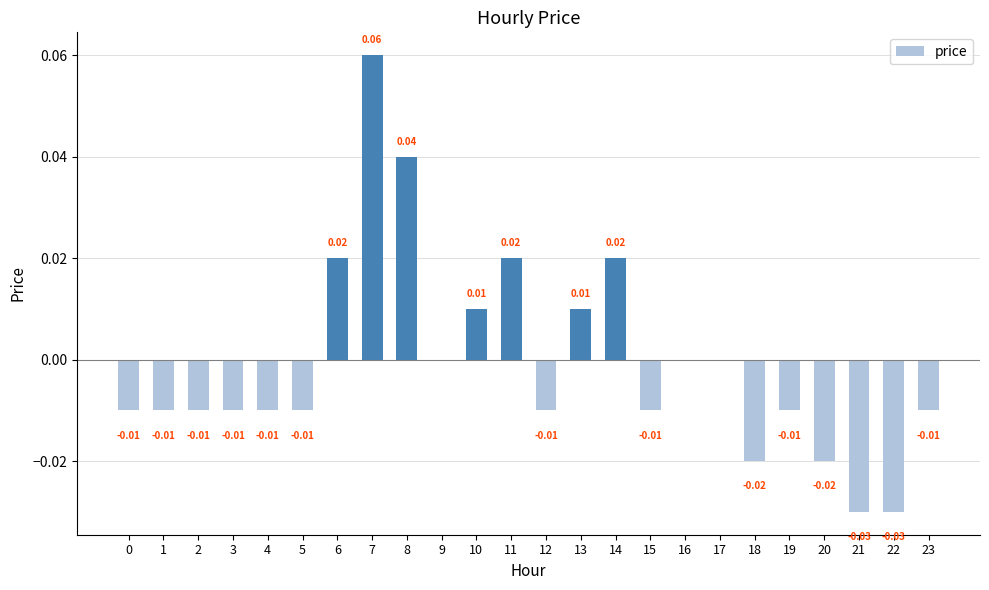

Are the bars grouped side by side (vs. stacked)?

No